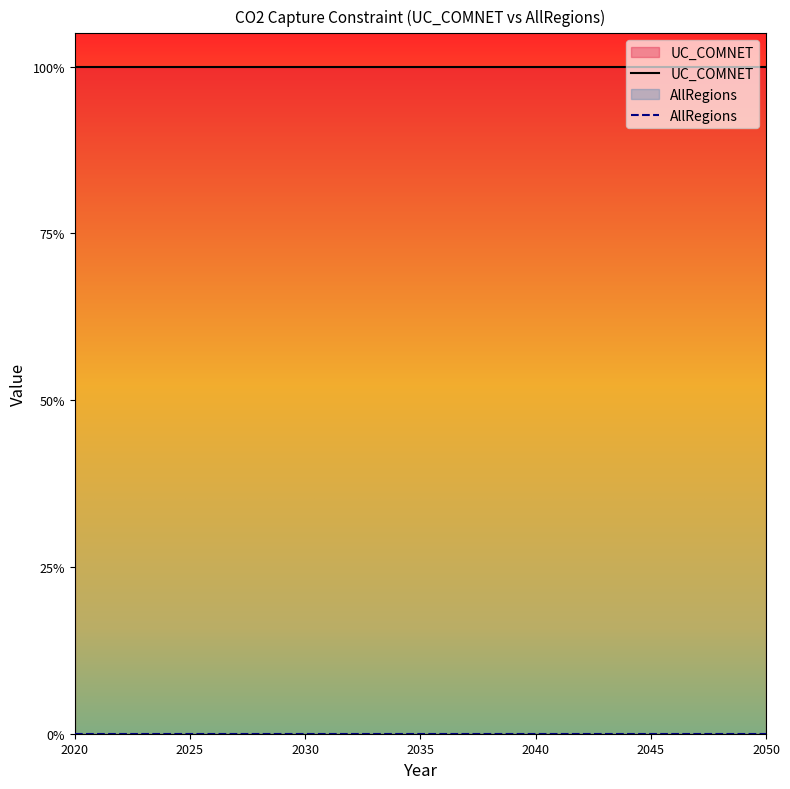

Does the chart display data point markers on the line(s)?

No